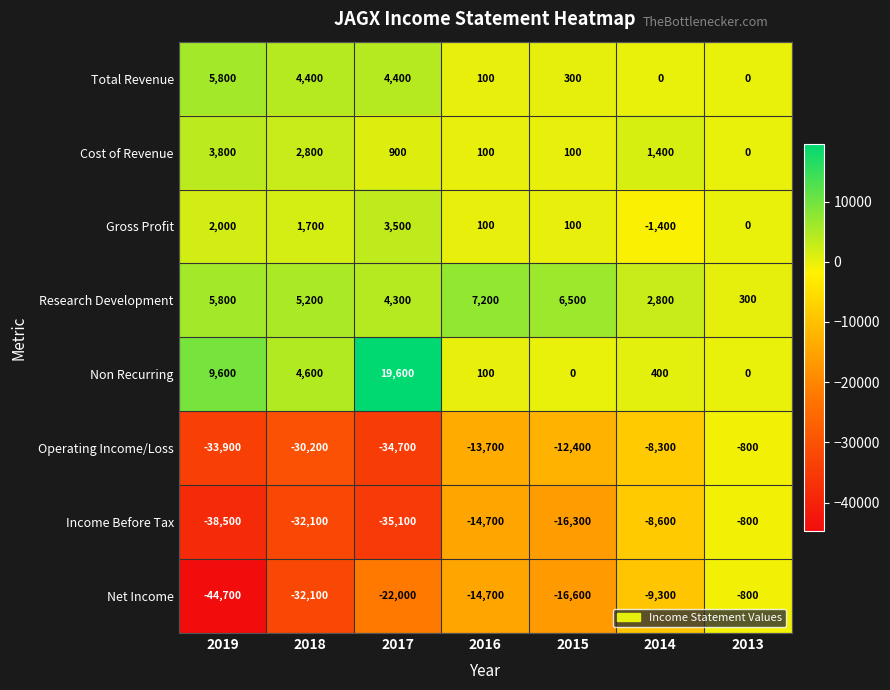

Where does the Income Before Tax series first go above -16300?

2016